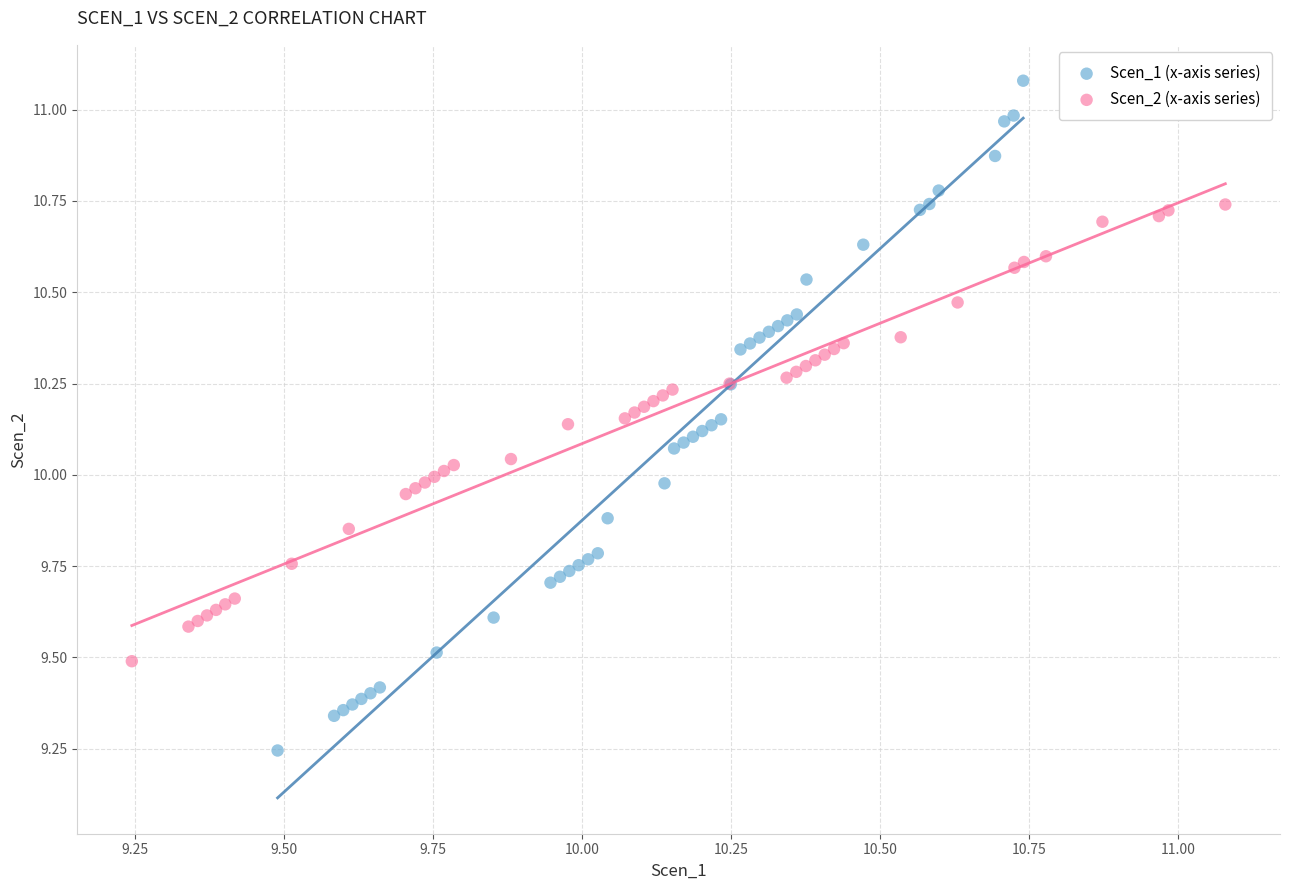

Which series has the widest spread of Y values?

Scen_1 (x-axis series)